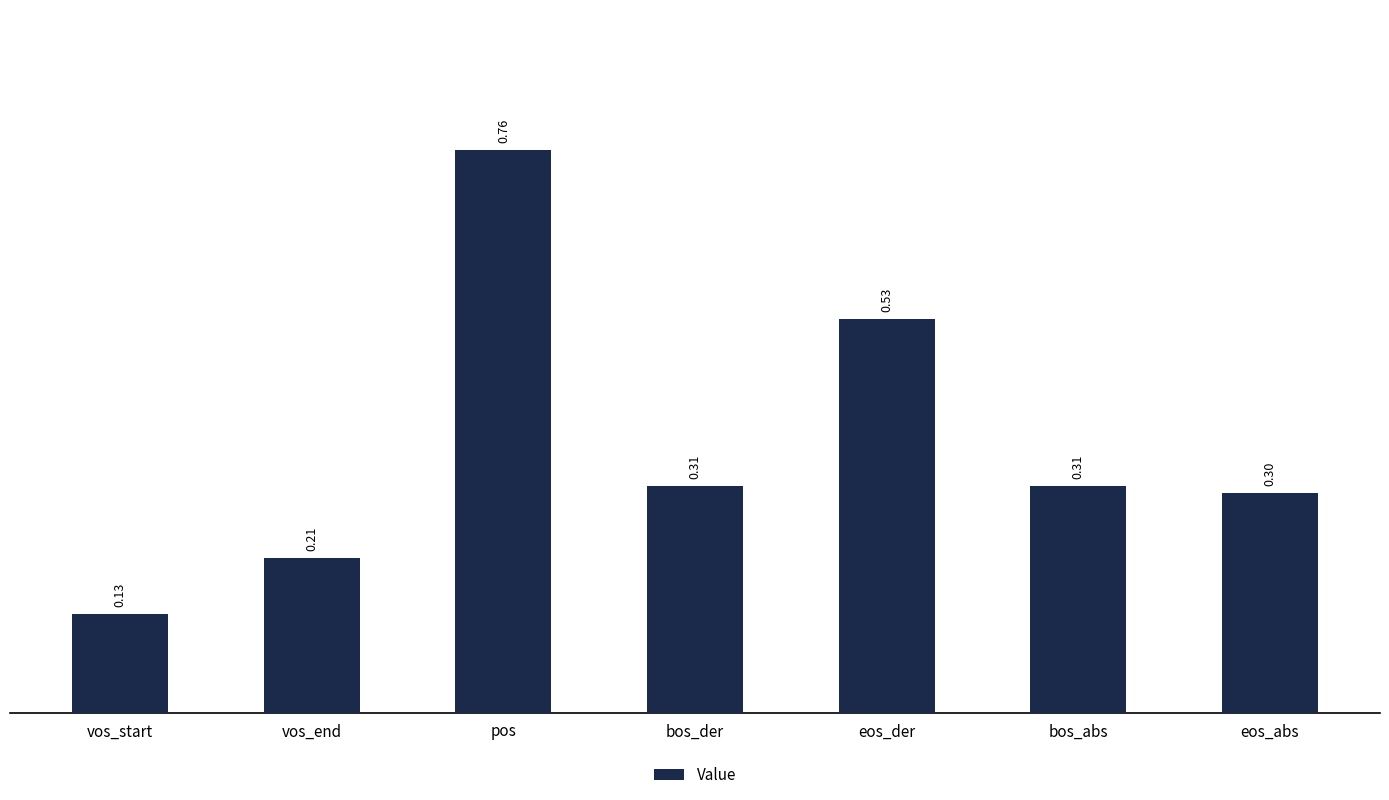

How many distinct data groups are displayed?

1